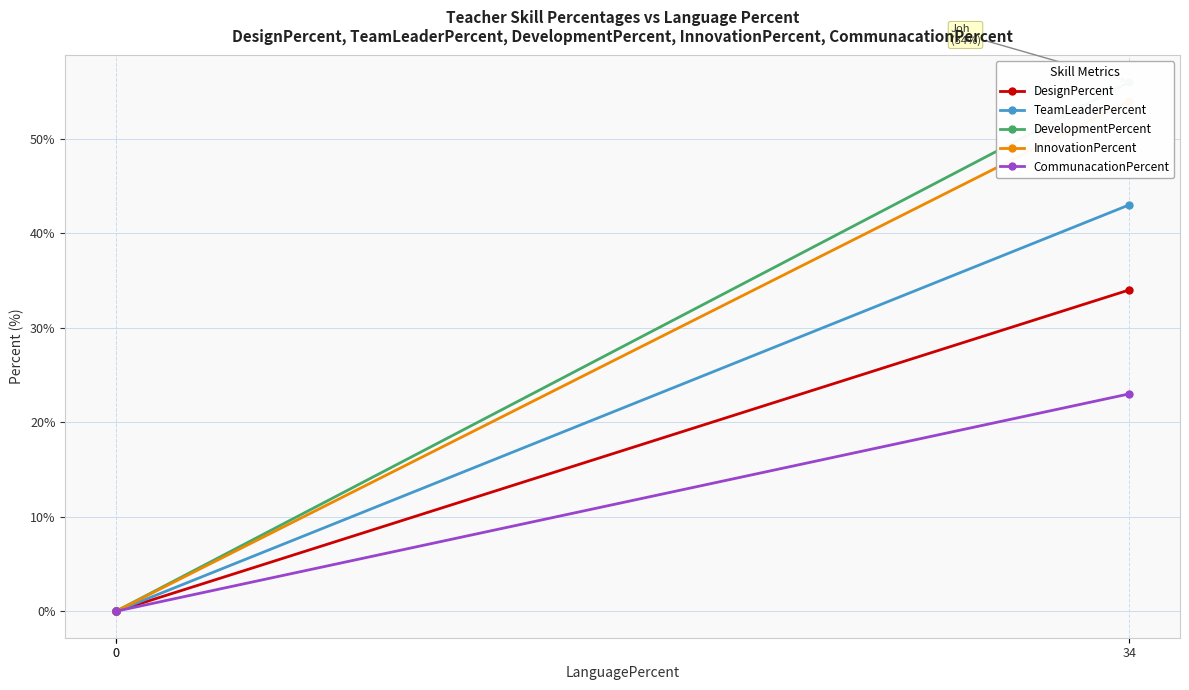

What is the difference between the maximum and minimum values in the DevelopmentPercent series?

56